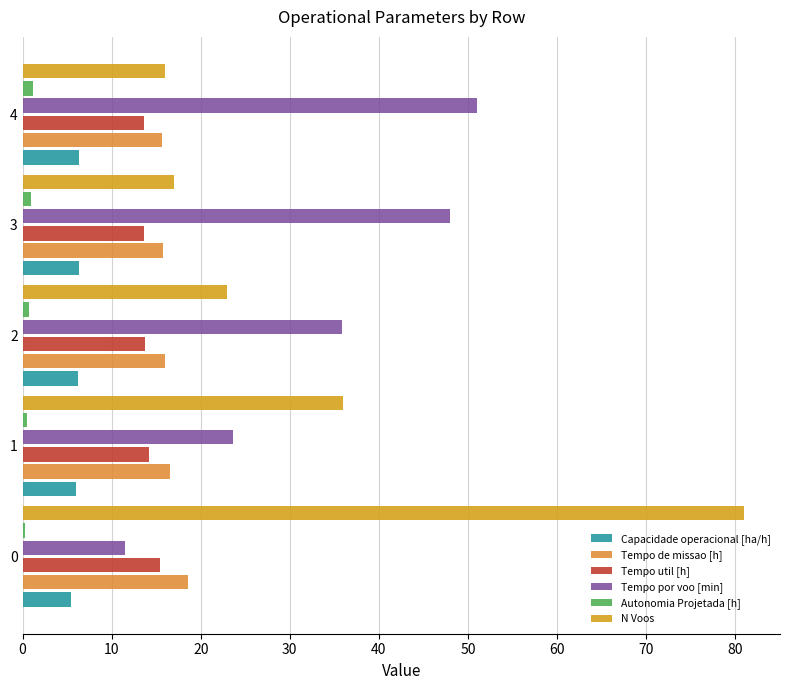

Which series has the widest spread of values?

N Voos